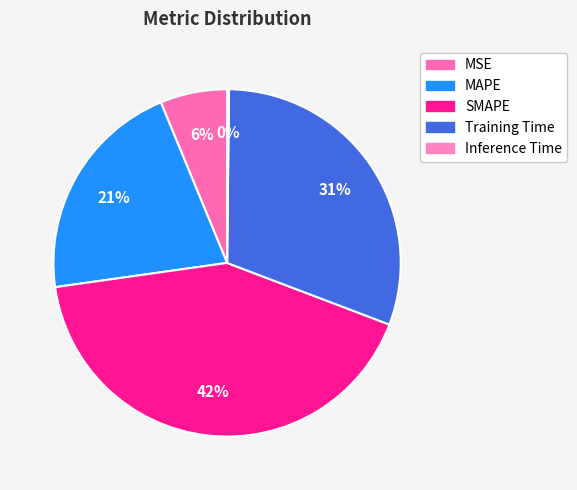

What is the change in value from Training Time to Inference Time?

-1.4